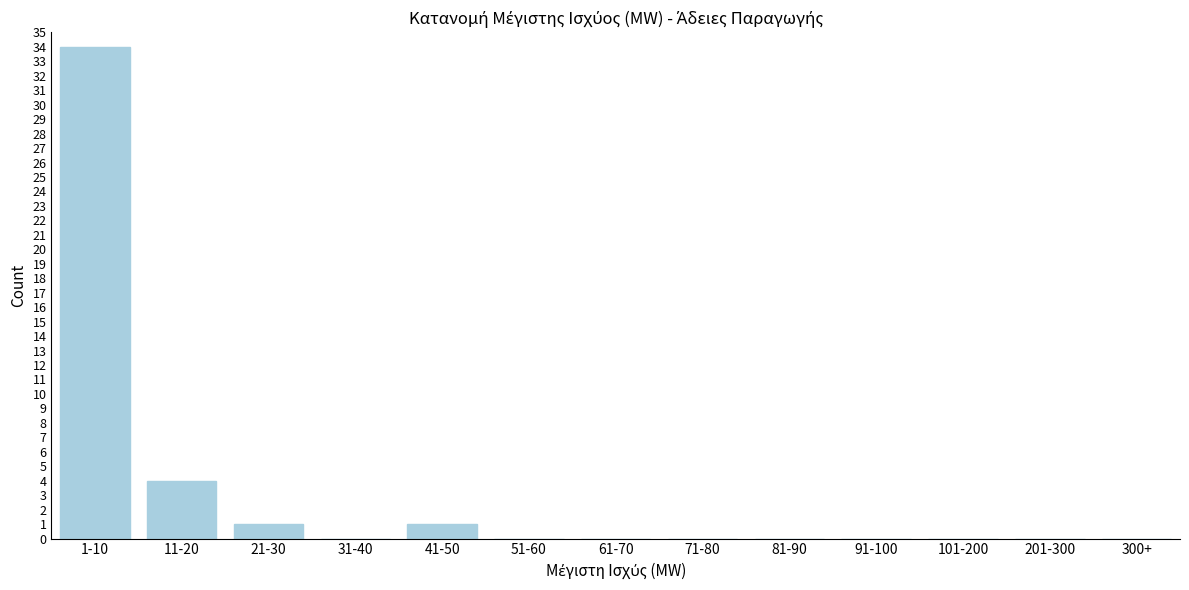

Reading left to right, list all the values displayed in this chart.

1-10=34	11-20=4	21-30=1	31-40=0	41-50=1	51-60=0	61-70=0	71-80=0	81-90=0	91-100=0	101-200=0	201-300=0	300+=0